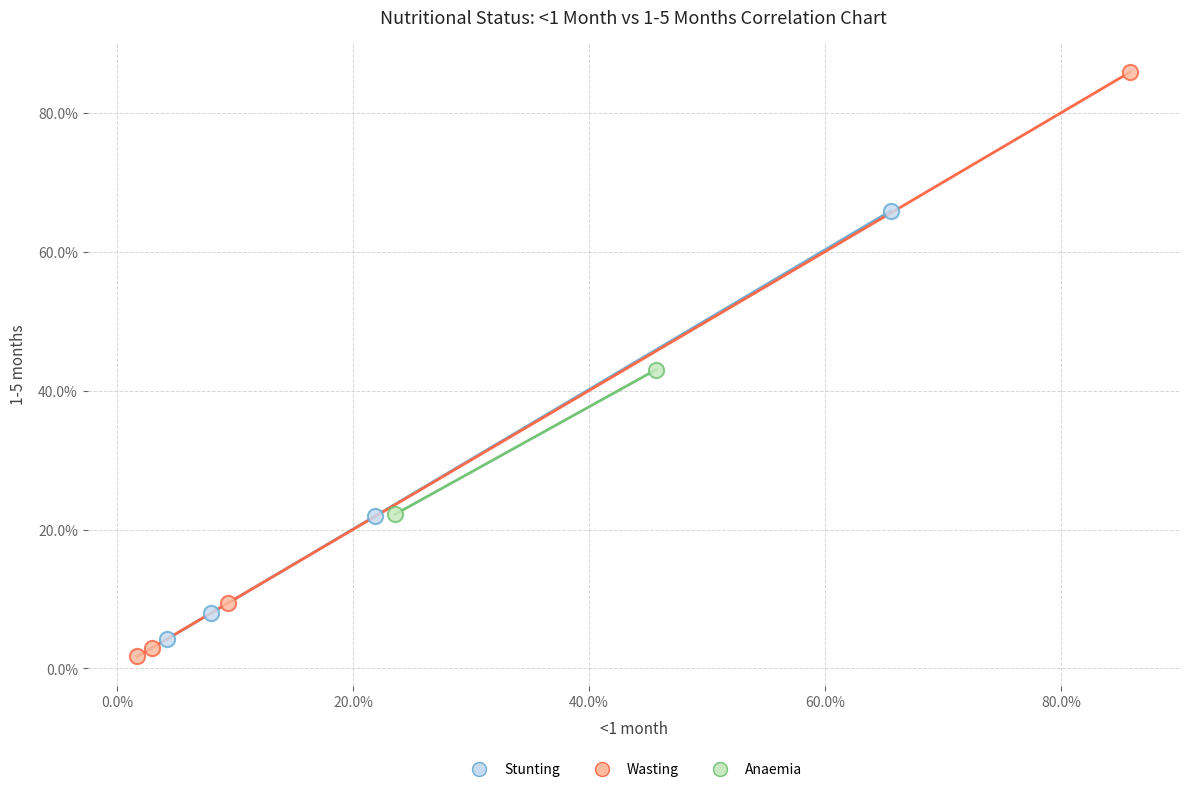

What are all the series names shown in the legend?

Stunting, Wasting, Anaemia